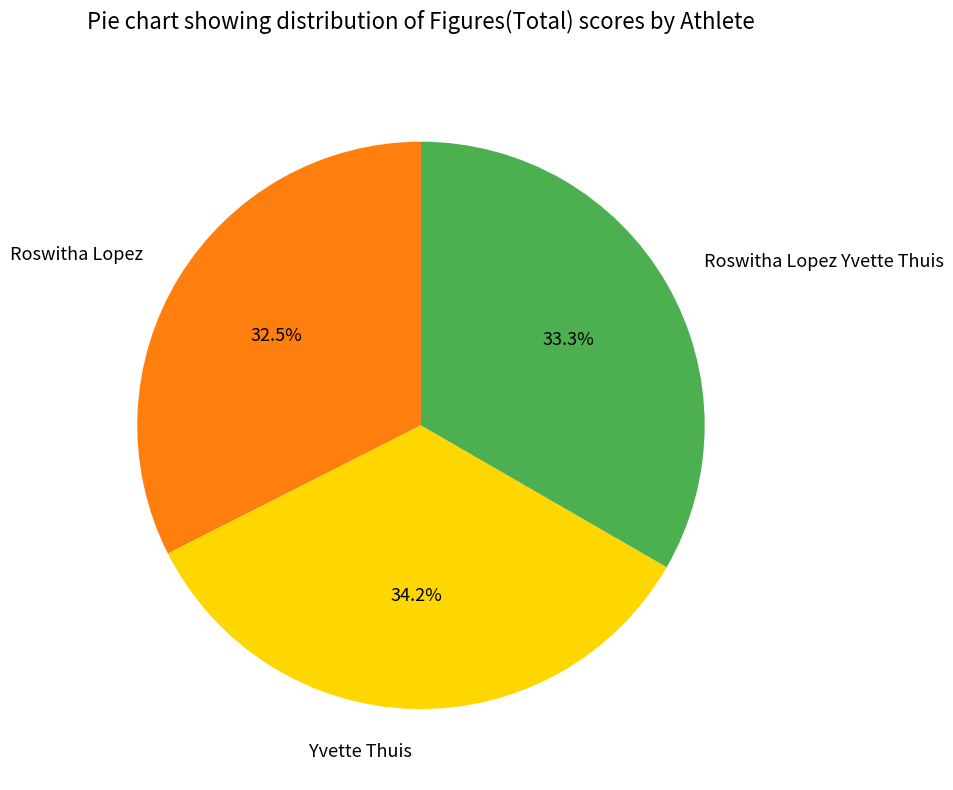

Does Roswitha Lopez represent more than half of the total?

No